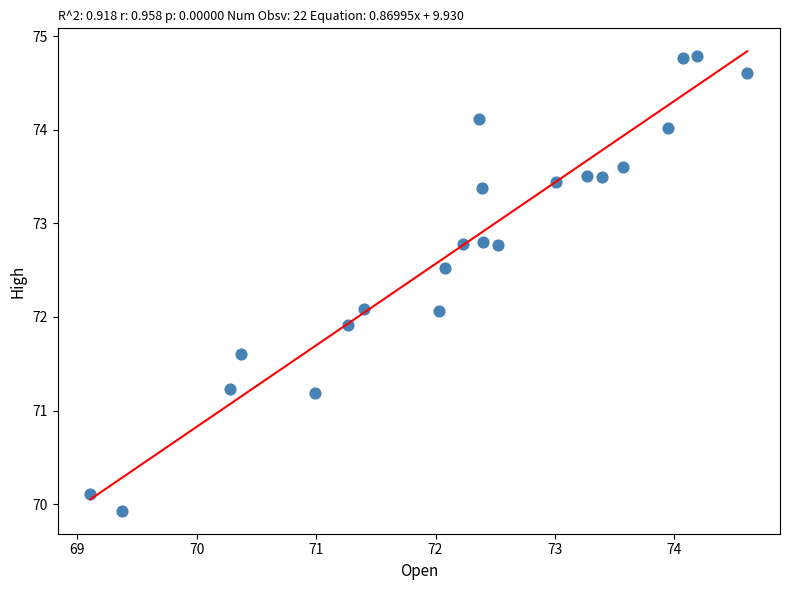

What is the range of X values (max minus min)?

5.5